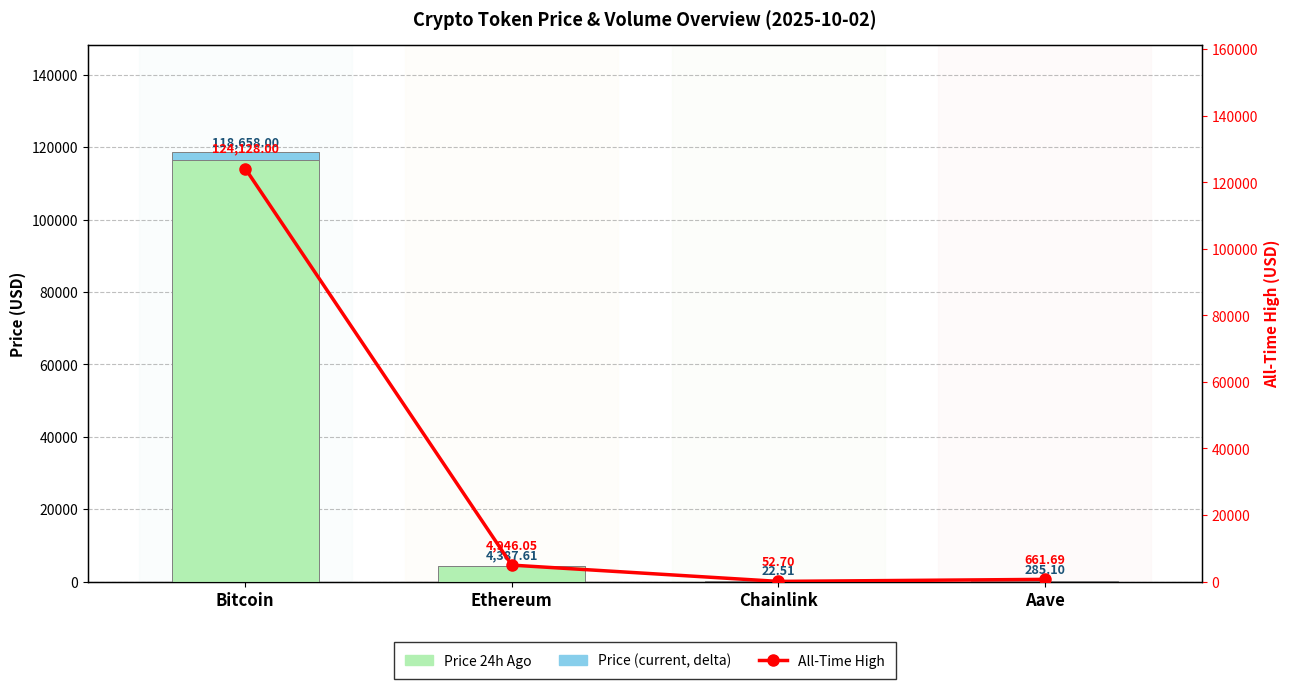

Is it true that All-Time High equals 84.2 at Chainlink?

False